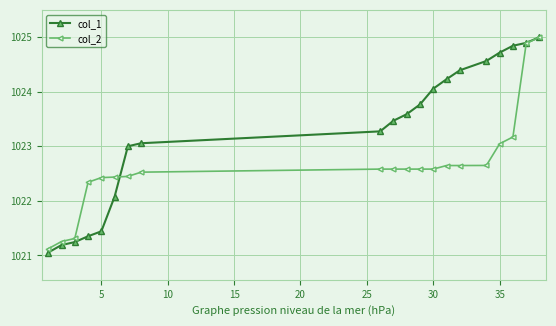

What is the highest value of the col_1 series?

1025.0